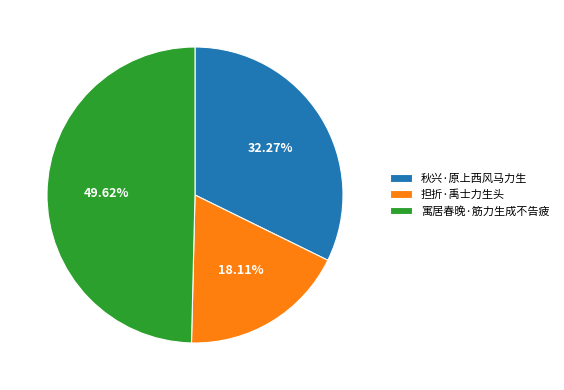

Is it true that 秋兴·原上西风马力生 is 23% of the pie?

False